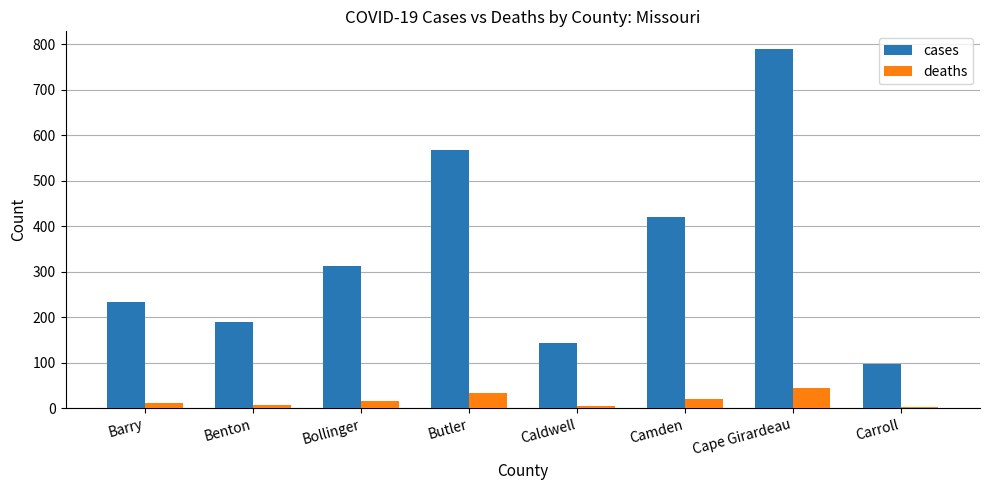

The deaths series shows 3 at Carroll. True or false?

True